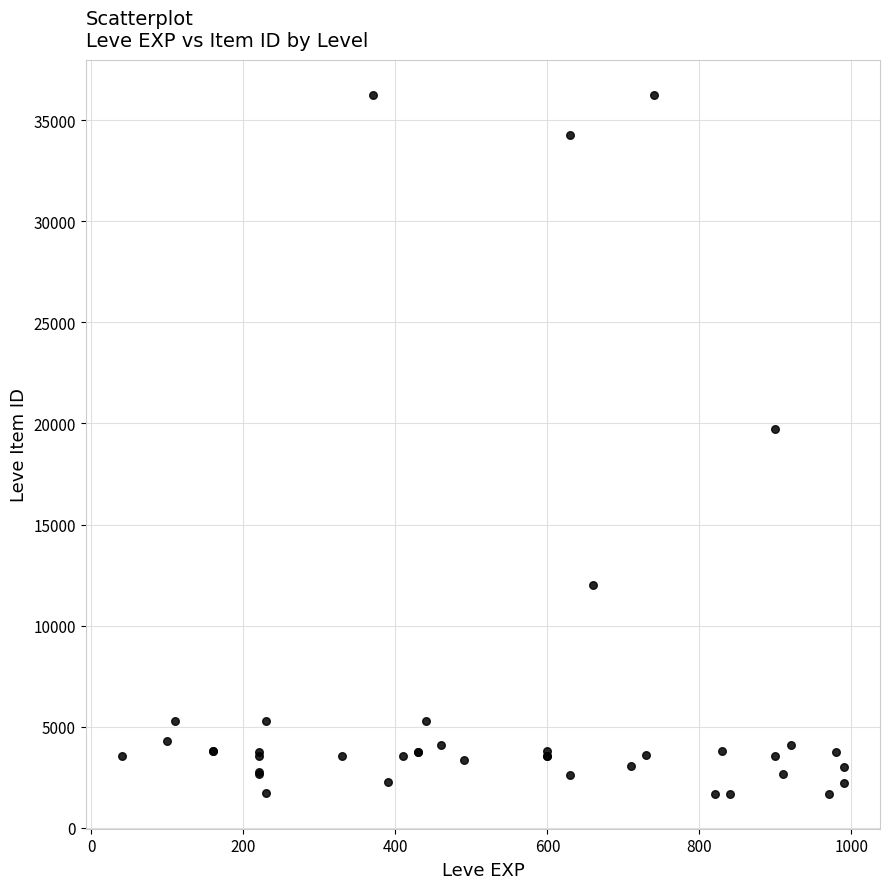

What Y value in the scatter plot is closest to 18967?

19744